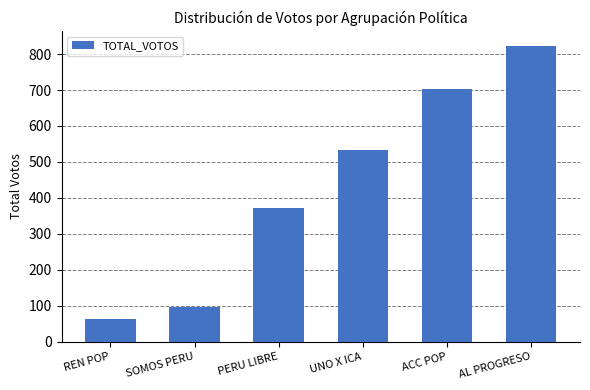

Reading left to right, what are all the values shown in this chart?

62	96	373	534	702	823